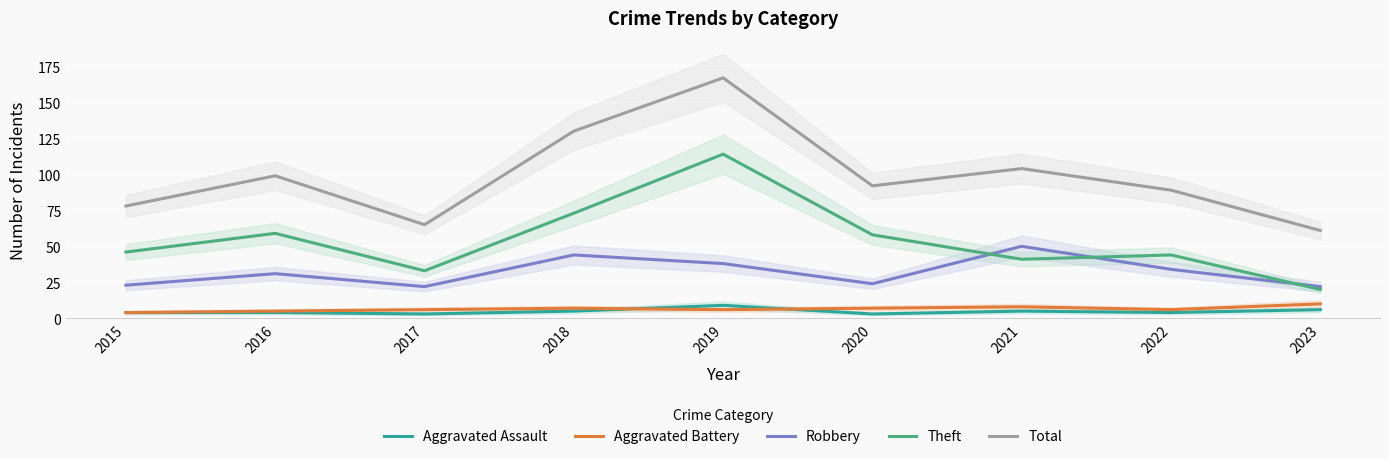

At which label does Total reach its peak?

2019